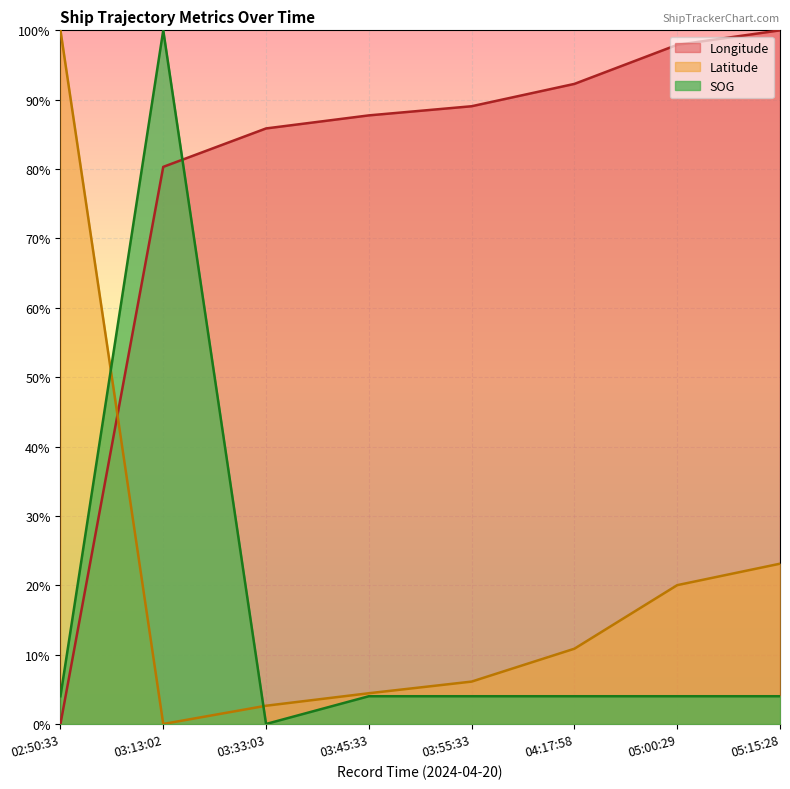

At how many categories does at least one series exceed 0?

8